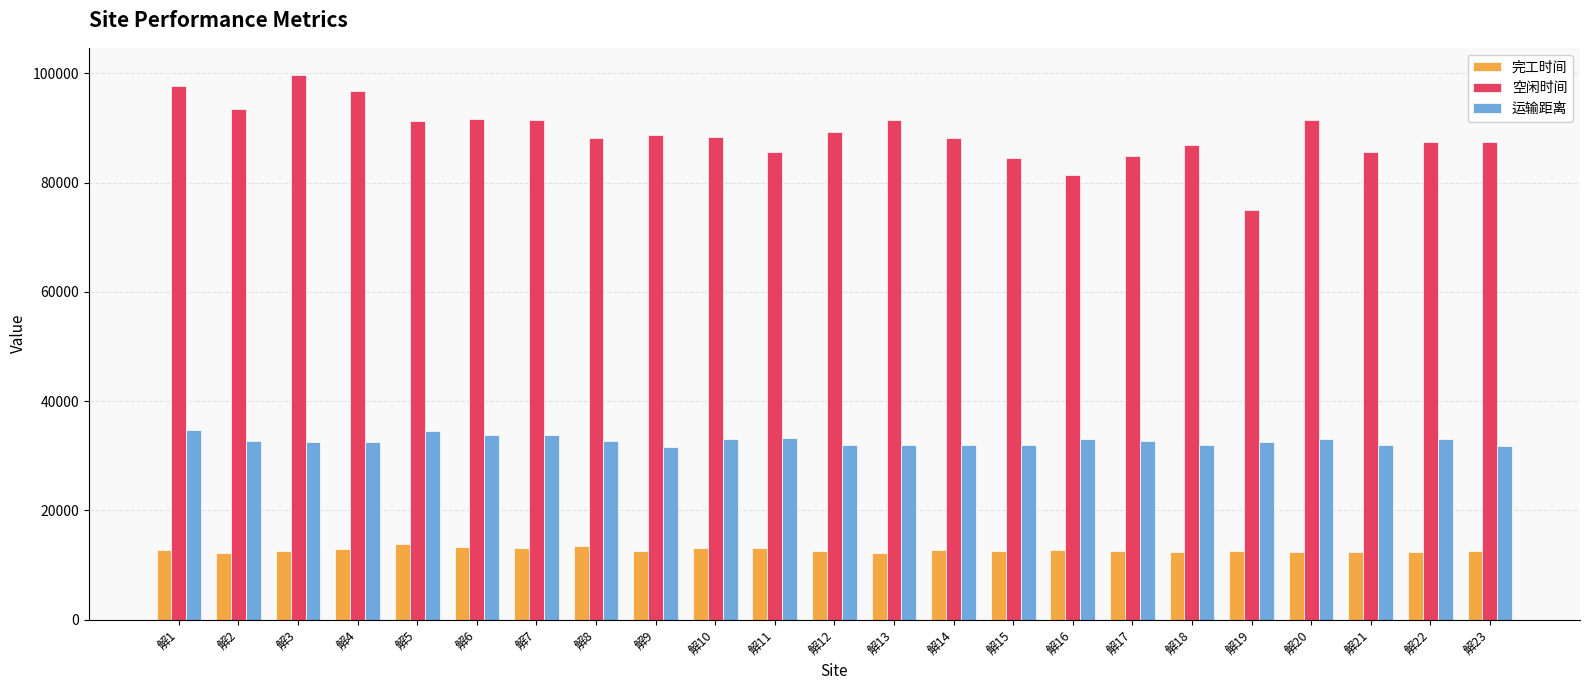

What is the sum of all 空闲时间 values?

2045964.0